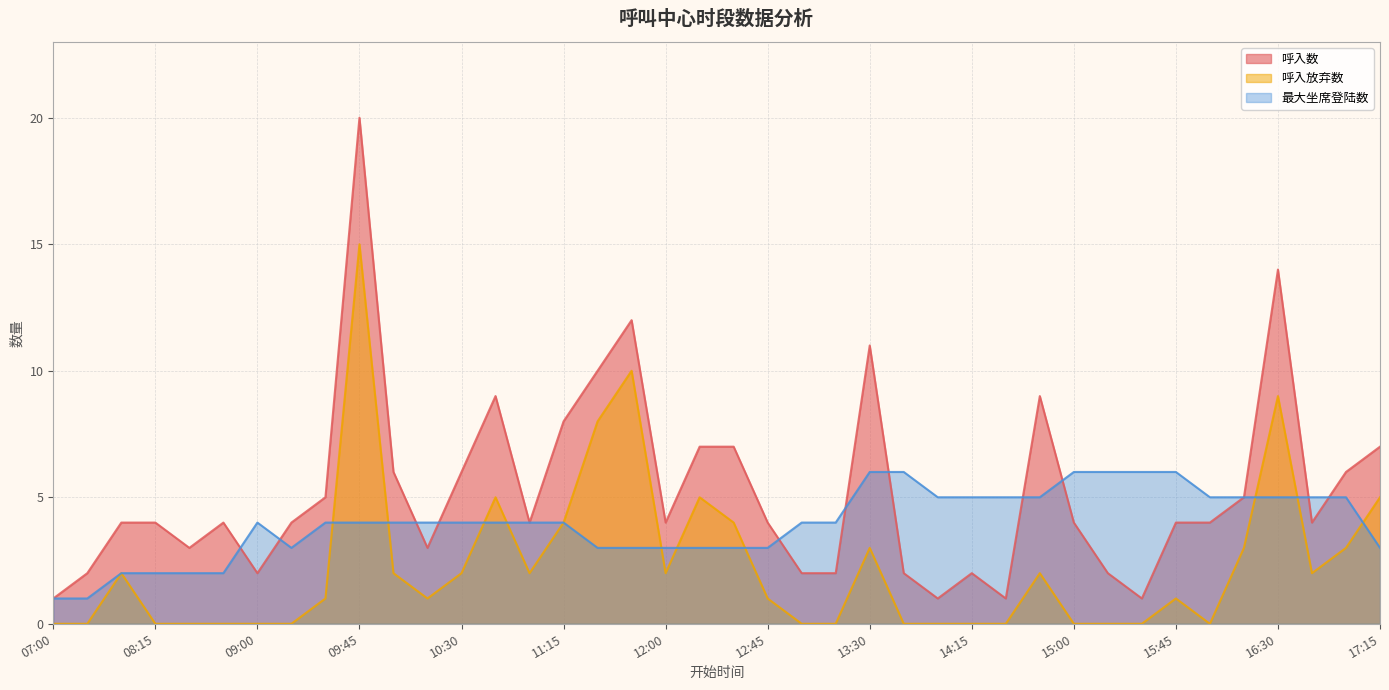

At which category does 最大坐席登陆数 reach its first local peak?

09:00